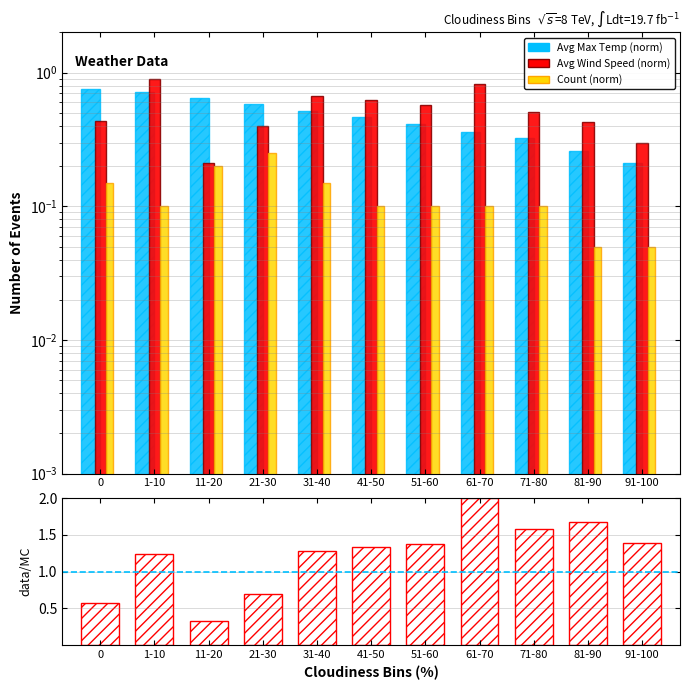

Reading right to left, extract all data points from this chart.

Avg Max Temp (norm): 0.2	0.3	0.3	0.4	0.4	0.5	0.5	0.6	0.6	0.7	0.8
Avg Wind Speed (norm): 0.3	0.4	0.5	0.8	0.6	0.6	0.7	0.4	0.2	0.9	0.4
Count (norm): 0.1	0.1	0.1	0.1	0.1	0.1	0.1	0.2	0.2	0.1	0.1
data/MC: 1.4	1.7	1.6	2.0	1.4	1.3	1.3	0.7	0.3	1.2	0.6